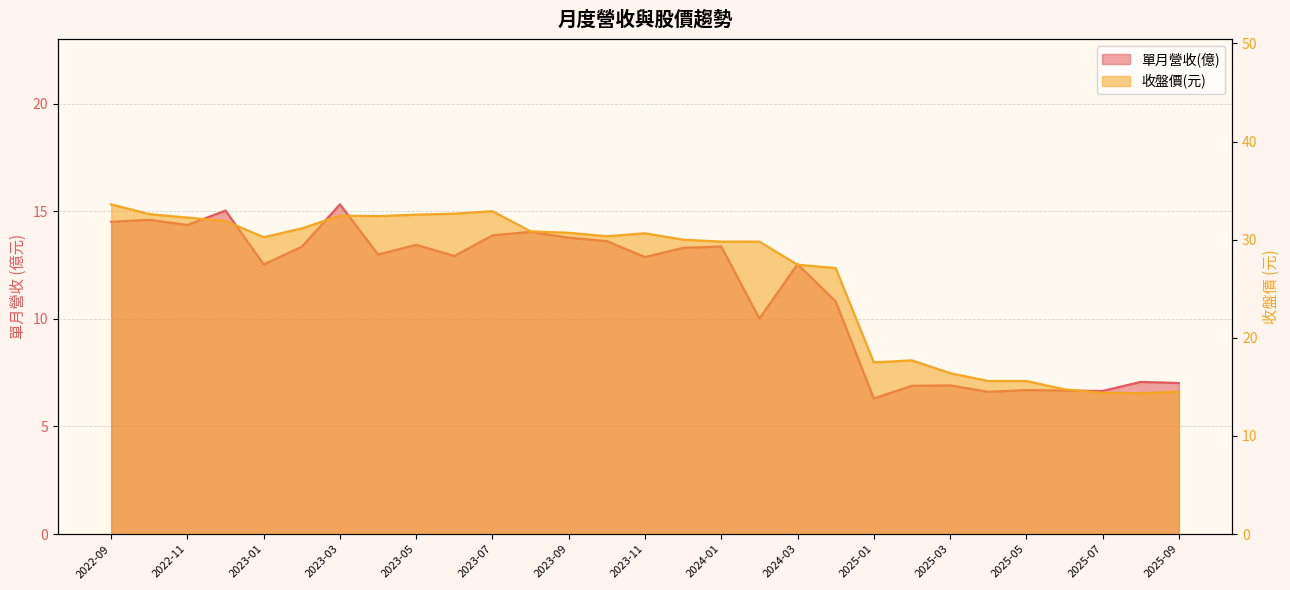

Reading left to right, transcribe all the data shown in this chart.

單月營收(億): 2022-09=14.5	2022-10=14.6	2022-11=14.4	2022-12=15.0	2023-01=12.5	2023-02=13.3	2023-03=15.3	2023-04=13.0	2023-05=13.4	2023-06=12.9	2023-07=13.9	2023-08=14.0	2023-09=13.8	2023-10=13.6	2023-11=12.9	2023-12=13.3	2024-01=13.4	2024-02=10.0	2024-03=12.5	2024-04=10.8	2025-01=6.3	2025-02=6.9	2025-03=6.9	2025-04=6.6	2025-05=6.7	2025-06=6.7	2025-07=6.7	2025-08=7.1	2025-09=7.0
收盤價(元): 2022-09=33.6	2022-10=32.6	2022-11=32.2	2022-12=31.9	2023-01=30.2	2023-02=31.1	2023-03=32.5	2023-04=32.4	2023-05=32.5	2023-06=32.6	2023-07=32.9	2023-08=30.9	2023-09=30.7	2023-10=30.4	2023-11=30.6	2023-12=30.0	2024-01=29.8	2024-02=29.8	2024-03=27.4	2024-04=27.1	2025-01=17.5	2025-02=17.7	2025-03=16.4	2025-04=15.6	2025-05=15.6	2025-06=14.8	2025-07=14.4	2025-08=14.3	2025-09=14.5